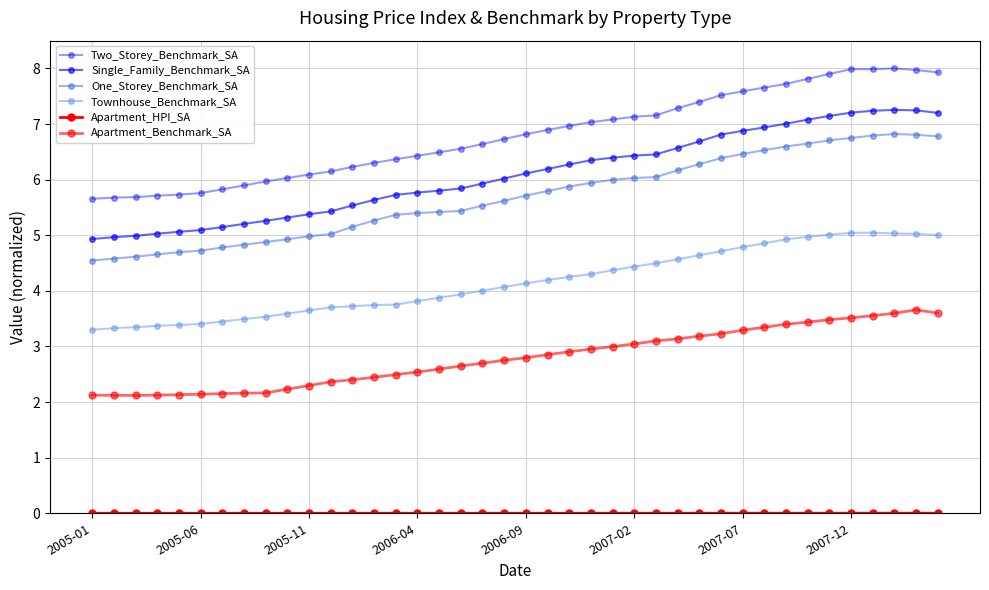

Does the chart have visible grid lines?

Yes